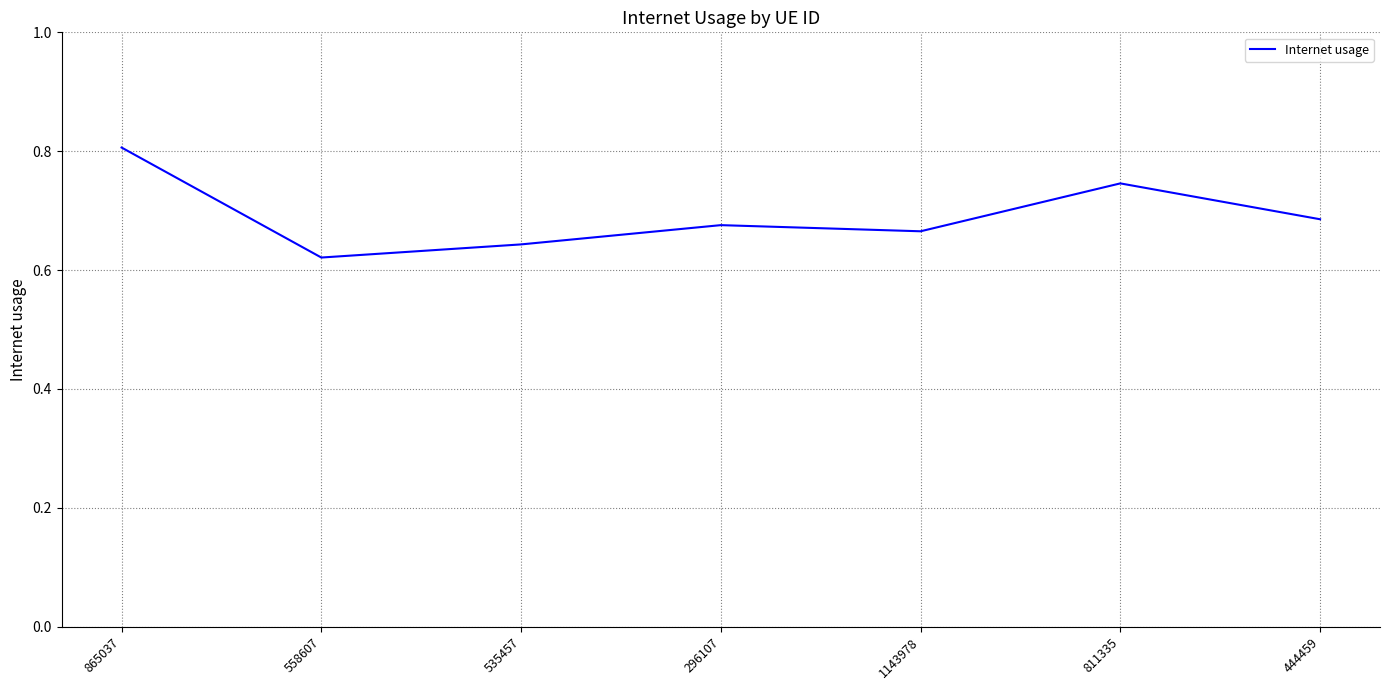

The value at 444459 is 0.4. True or false?

False